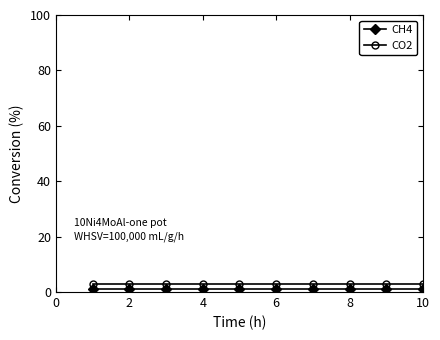

What is the maximum value for CH4?

1